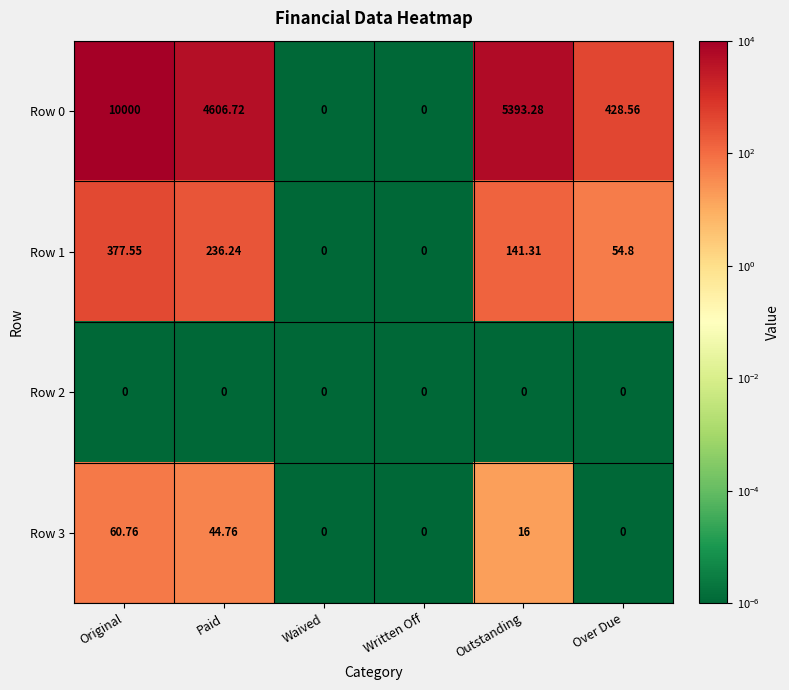

Where does the Row 3 series first go above 16?

Original